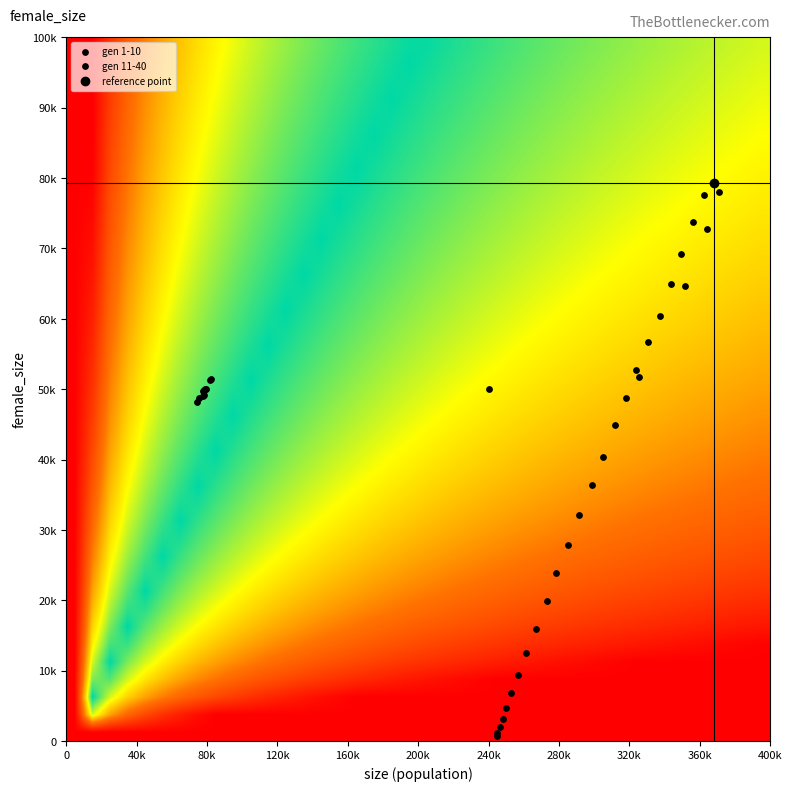

Reading left to right, transcribe all the data shown in this chart.

1=49162	2=48961	3=50084	4=51296	5=49785	6=48158	7=49858	8=51438	9=49951	10=48735	11=50033	12=51721	13=64624	14=72736	15=78029	16=79337	17=77546	18=73795	19=69217	20=64937	21=60426	22=56763	23=52785	24=48773	25=44859	26=40423	27=36324	28=32110	29=27899	30=23848	31=19908	32=15981	33=12528	34=9384	35=6879	36=4697	37=3110	38=2006	39=1187	40=688